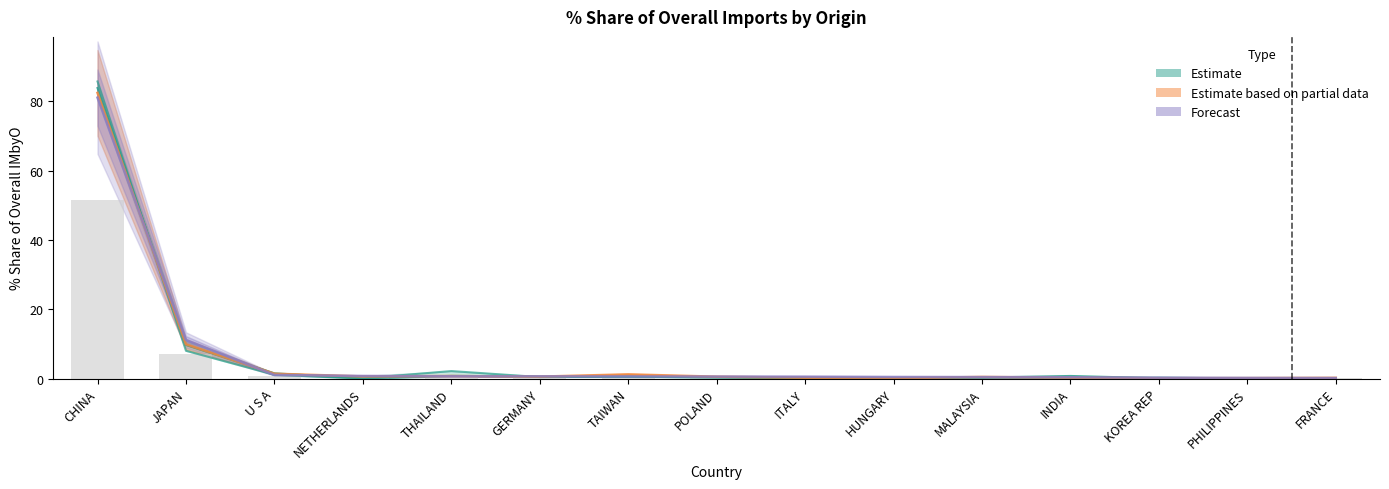

What is the sum of the 201908_% Share values at POLAND and THAILAND?

1.2